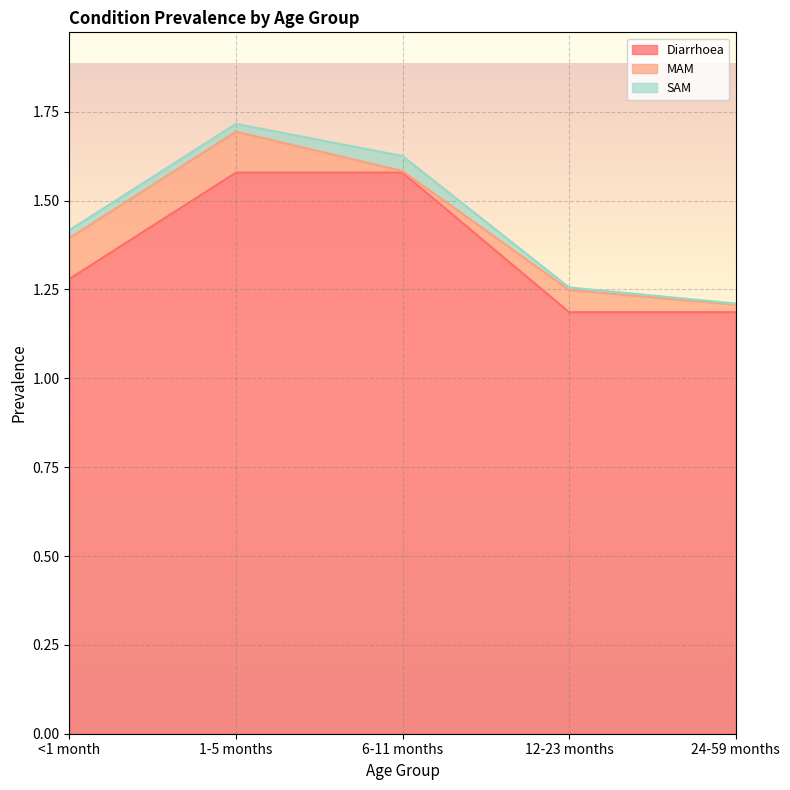

The value of Diarrhoea at 12-23 months is 1.2. True or false?

True